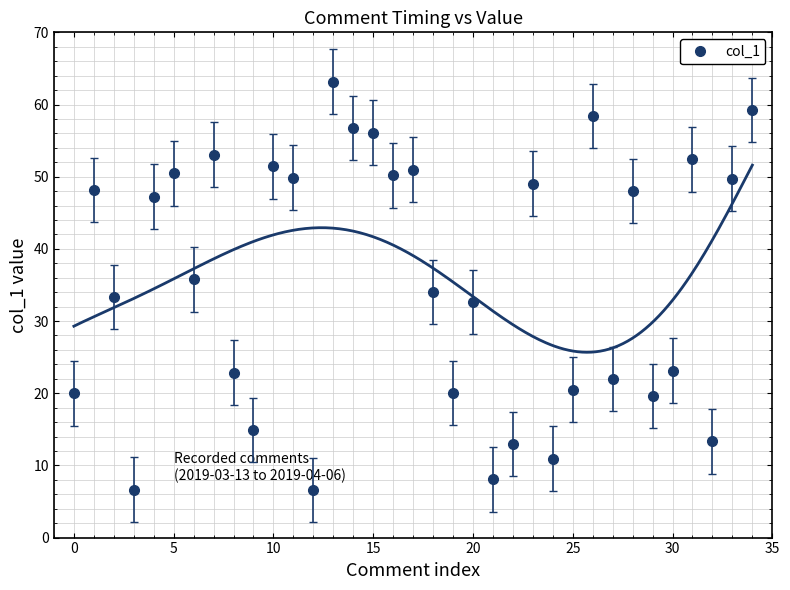

How many data points in col_1 are above 35?

18